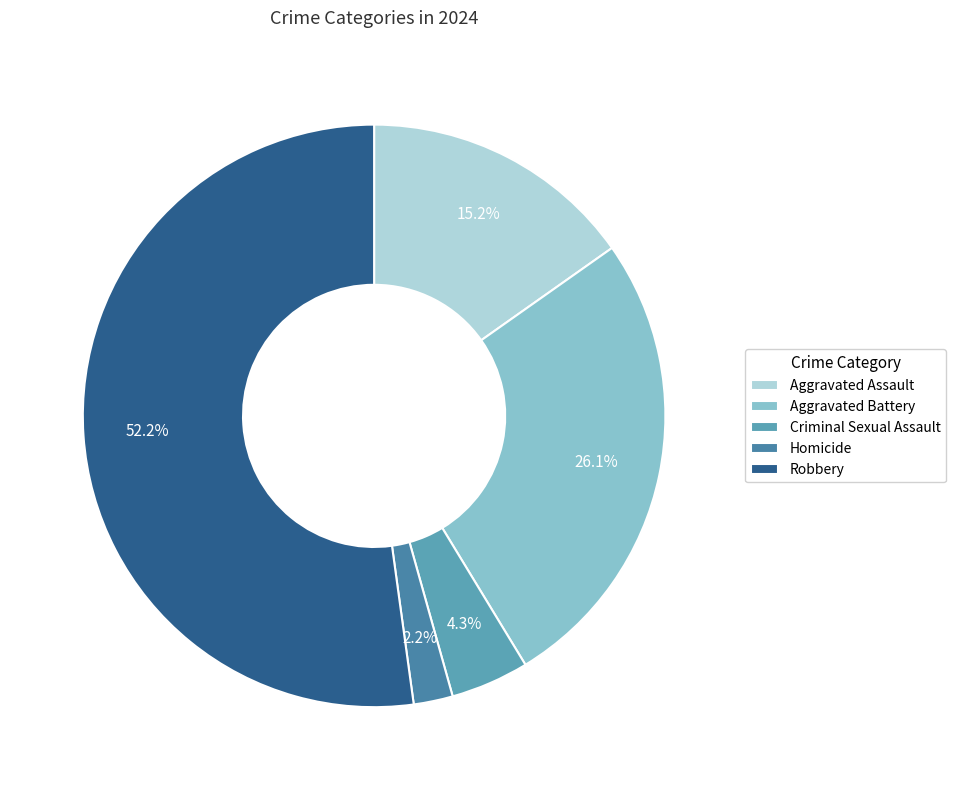

Which slice is the largest?

Robbery